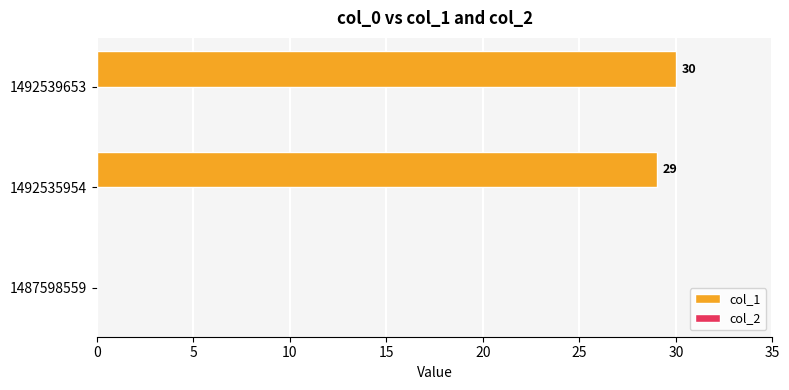

What value does the data have at 1492535954, to the nearest 5?

30